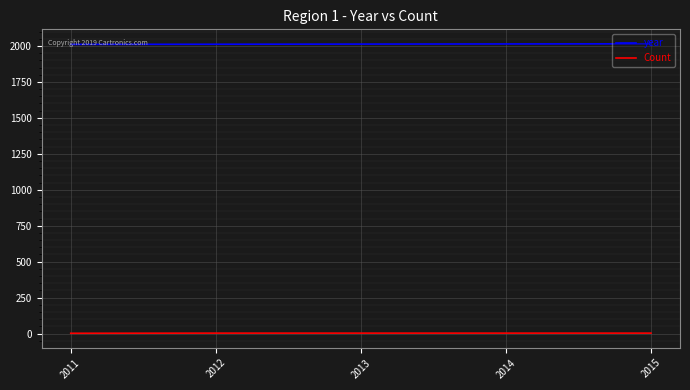

At which category does the chart reach its minimum across all series?

2011